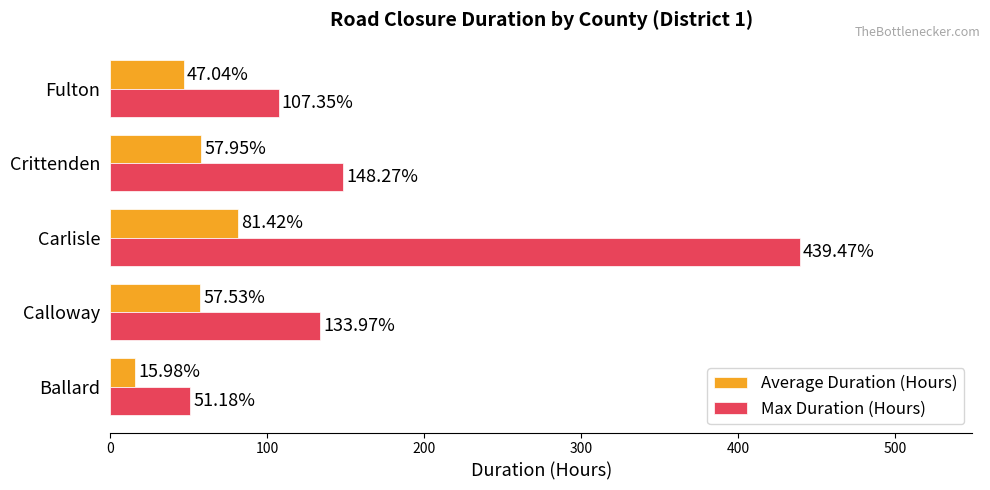

At which category is the sum across all series the highest?

Carlisle